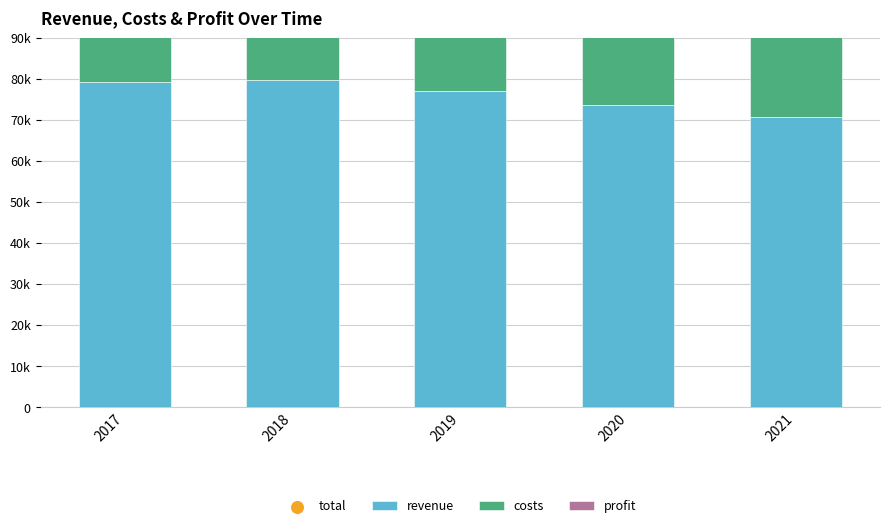

Is the value of total at 2018 greater than the value of profit at 2017?

Yes